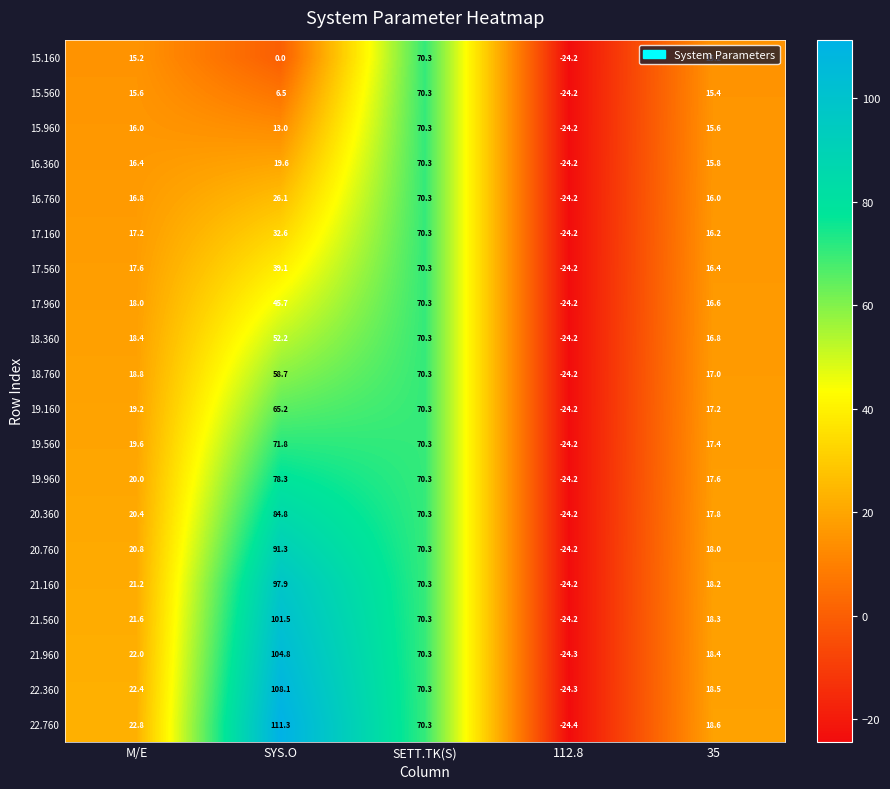

Is it true that 22.360 equals 53.1 at SYS.O?

False